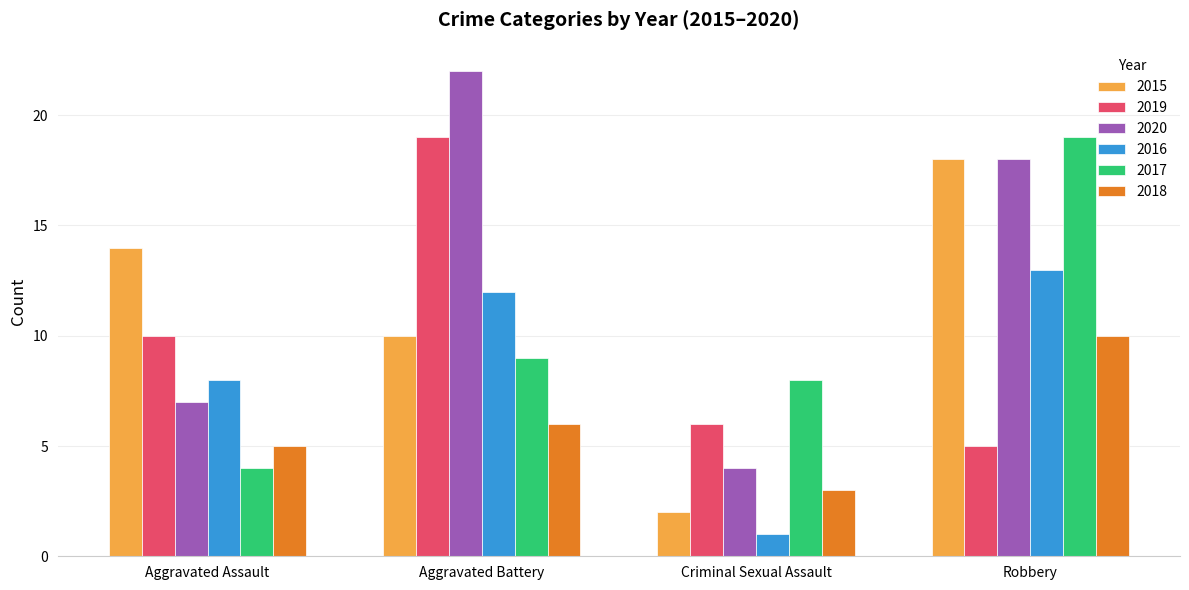

The value of 2016 at Aggravated Assault is 14. True or false?

False